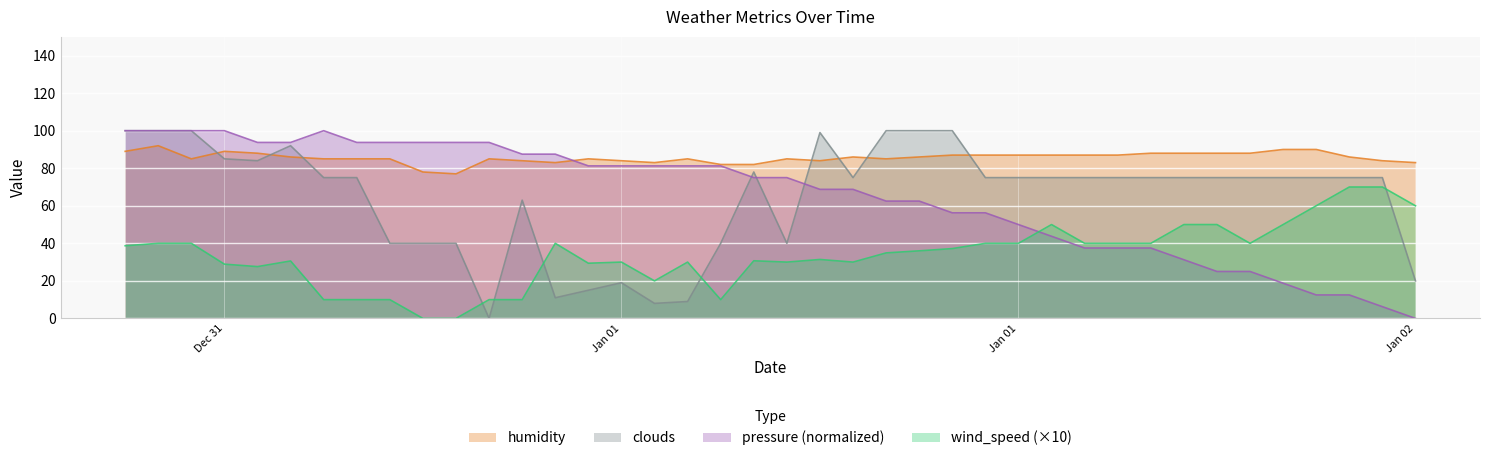

How many lines are shown in the chart?

4